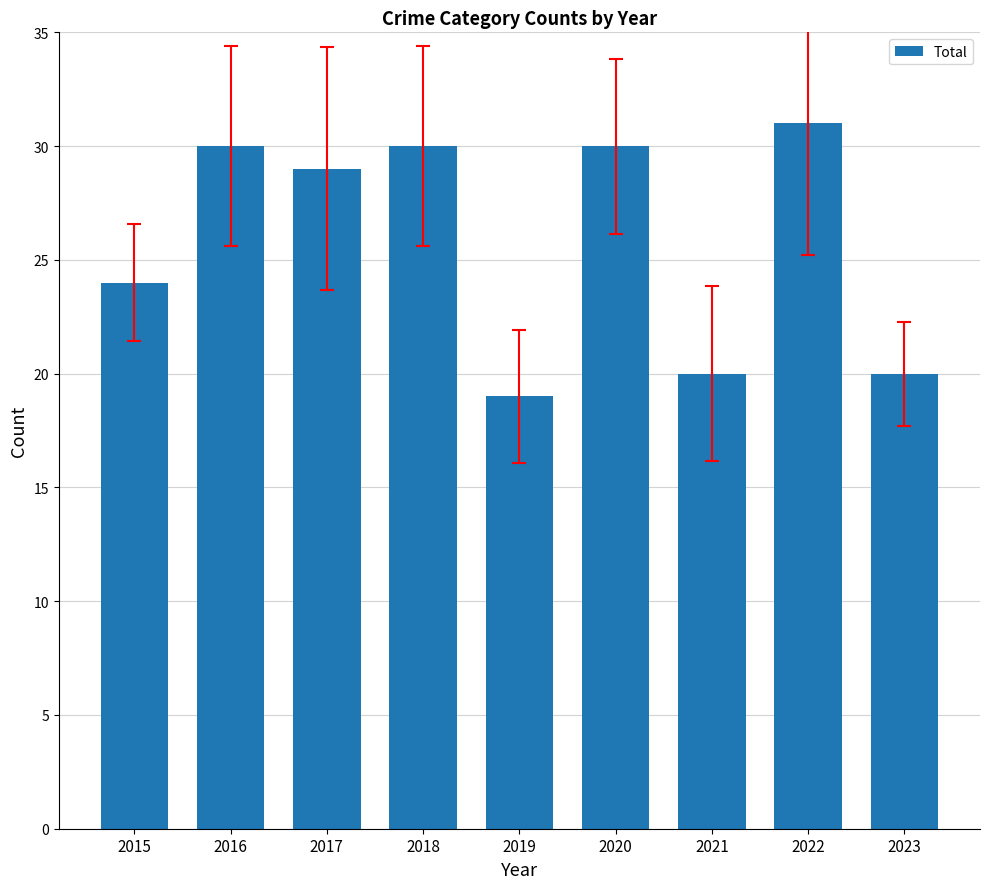

What is the ratio of the value at 2020 to the value at 2023?

1.5